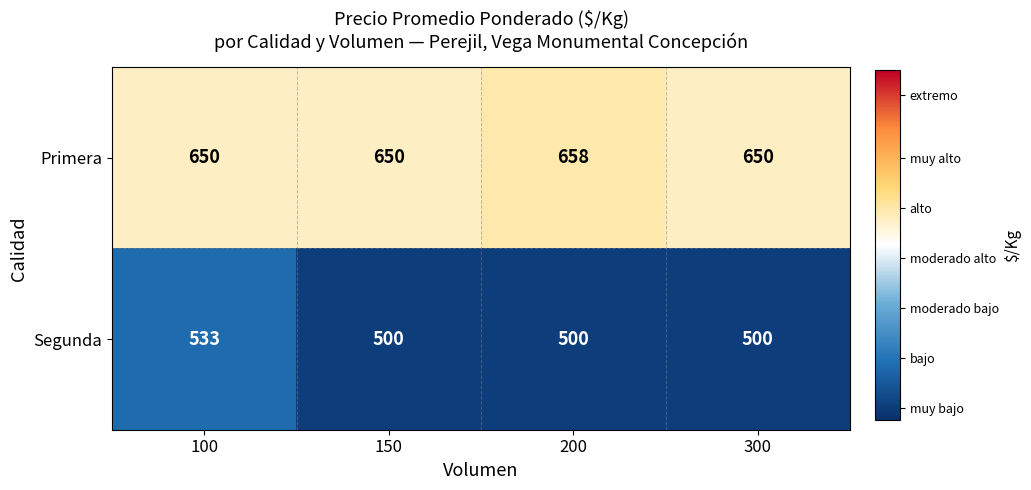

Is it true that Primera equals 208 at 200?

False